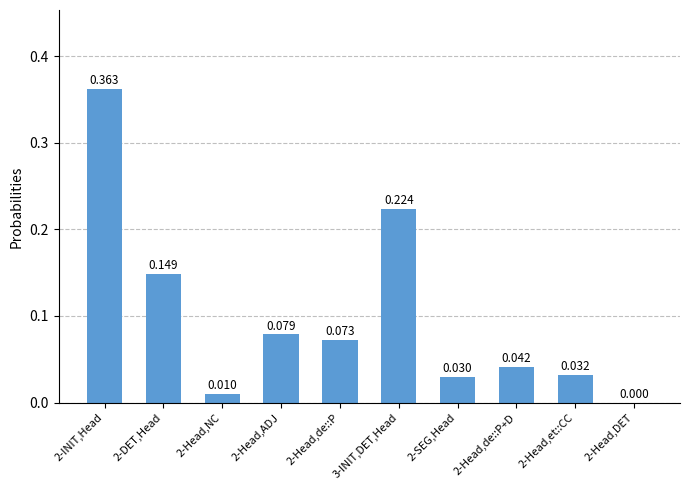

What is the difference between the maximum and second lowest values?

0.4